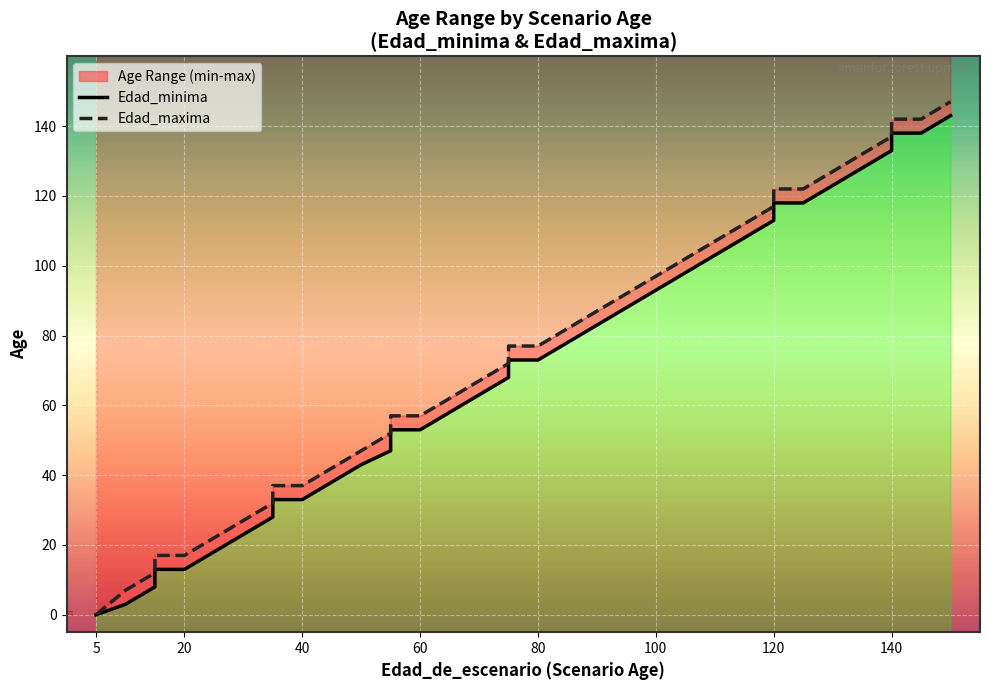

True or false: Edad_minima and Edad_maxima intersect in this chart.

False